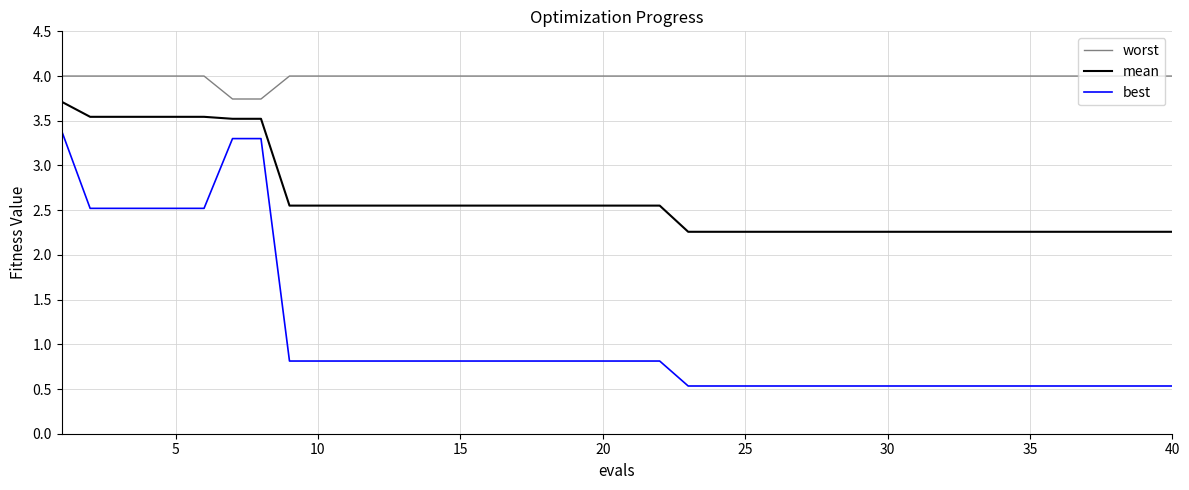

Rank the series by their average value, from highest to lowest.

worst, mean, best